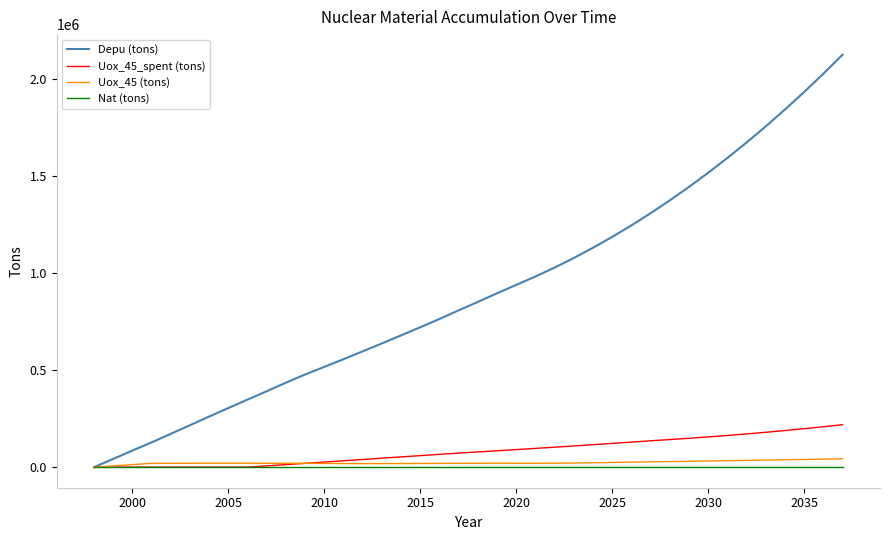

What is the greatest value displayed?

2123001.7